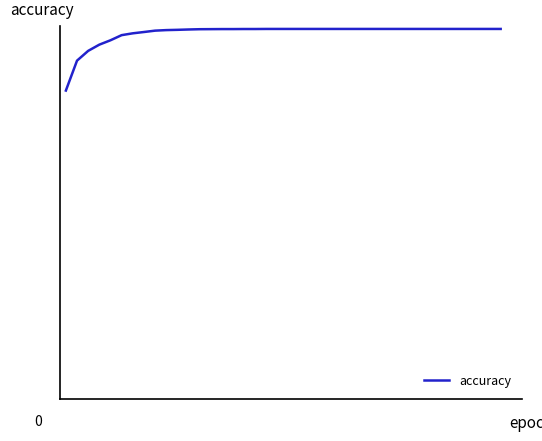

Does the chart display data point markers on the line(s)?

No